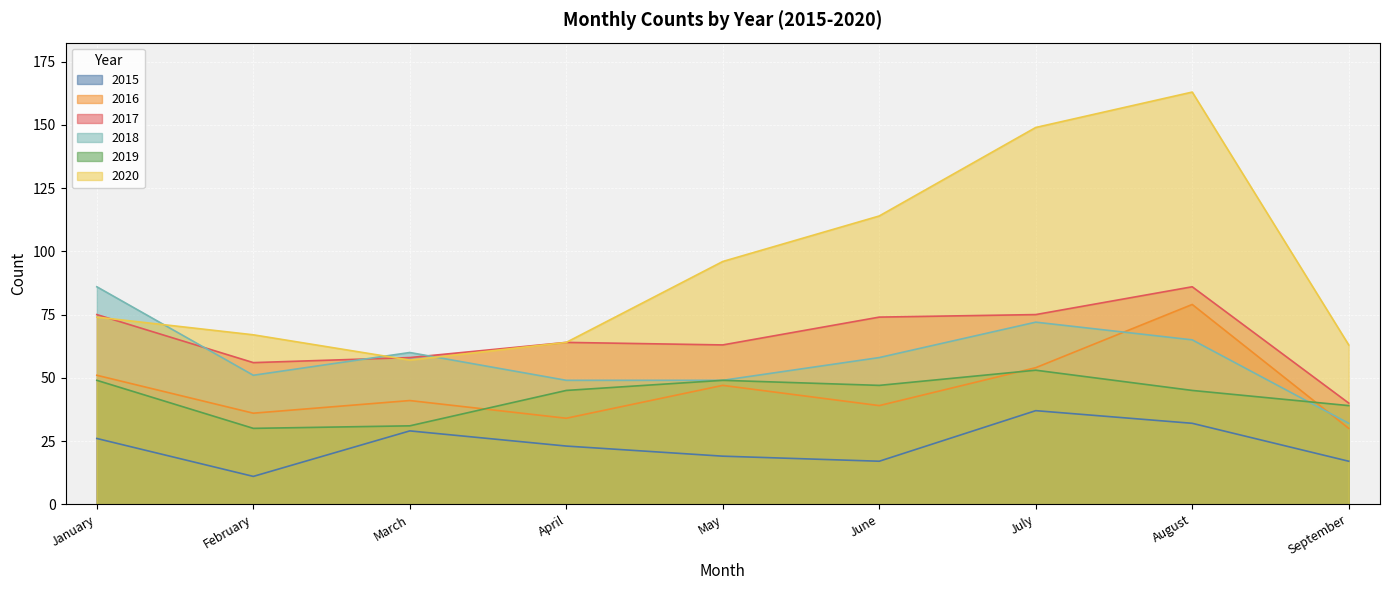

True or false: 2020 has a value of 96 at May.

True